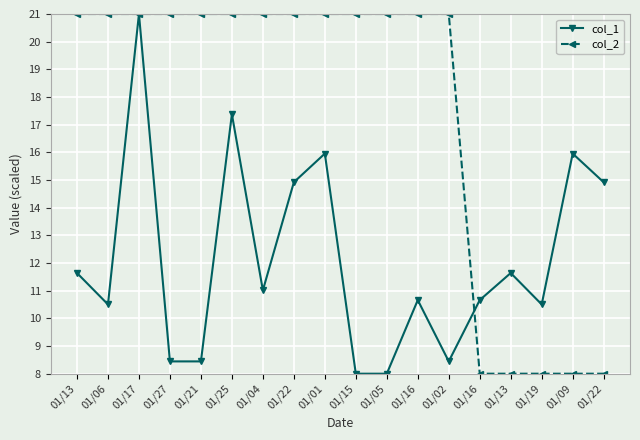

What is the lowest value of the col_2 series?

8.0